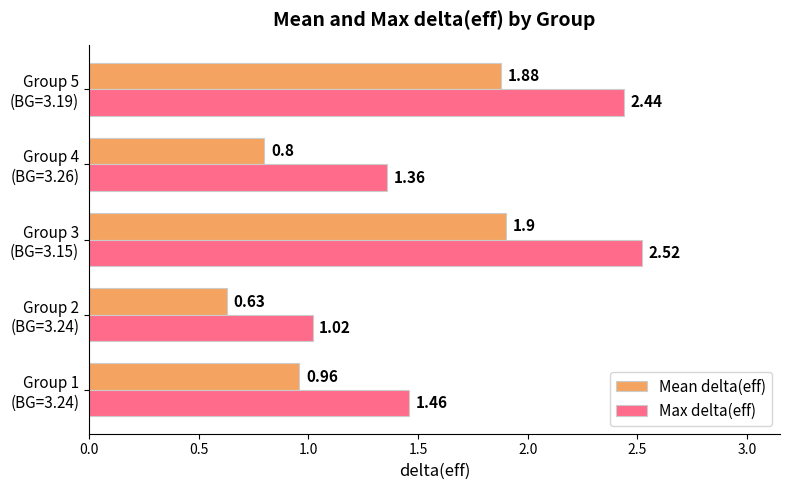

What is the average value of the Mean delta(eff) series?

1.2